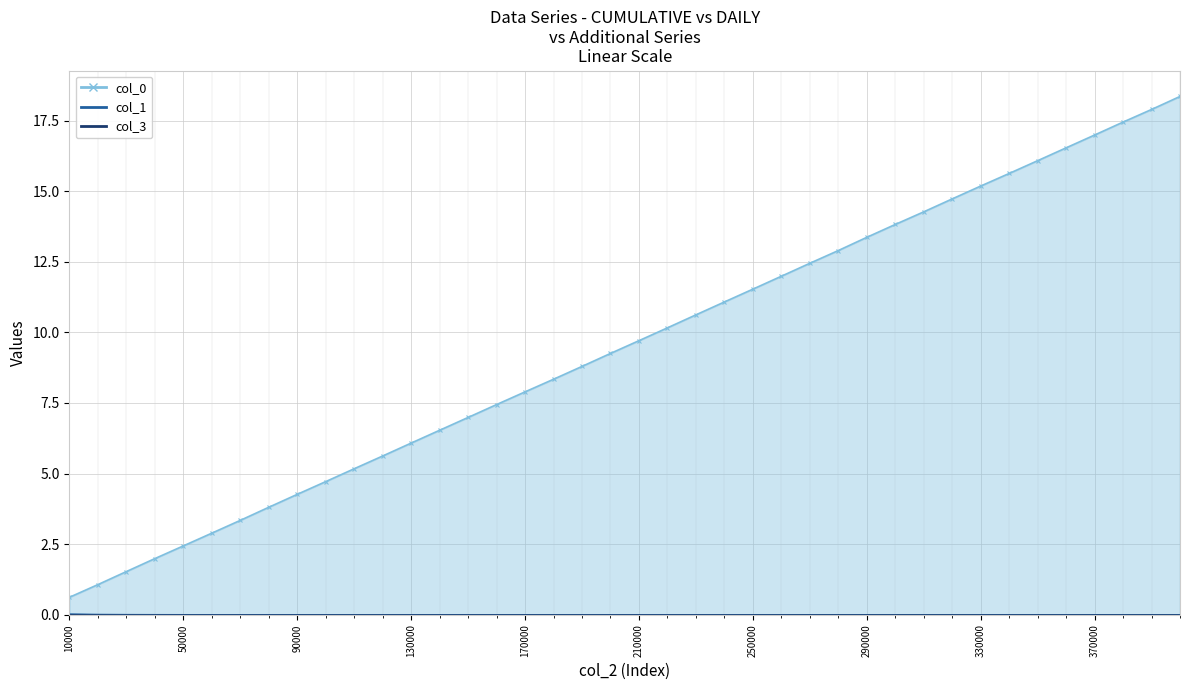

Reading right to left, what are all the values shown in this chart?

col_0: 18.4	17.9	17.4	17.0	16.5	16.1	15.6	15.2	14.7	14.3	13.8	13.4	12.9	12.4	12.0	11.5	11.1	10.6	10.2	9.7	9.3	8.8	8.3	7.9	7.4	7.0	6.5	6.1	5.6	5.2	4.7	4.3	3.8	3.3	2.9	2.4	2.0	1.5	1.1	0.6
col_1: 0.0	0.0	0.0	0.0	0.0	0.0	0.0	0.0	0.0	0.0	0.0	0.0	0.0	0.0	0.0	0.0	0.0	0.0	0.0	0.0	0.0	0.0	0.0	0.0	0.0	0.0	0.0	0.0	0.0	0.0	0.0	0.0	0.0	0.0	0.0	0.0	0.0	0.0	0.0	0.0
col_3: 0.0	0.0	0.0	0.0	0.0	0.0	0.0	0.0	0.0	0.0	0.0	0.0	0.0	0.0	0.0	0.0	0.0	0.0	0.0	0.0	0.0	0.0	0.0	0.0	0.0	0.0	0.0	0.0	0.0	0.0	0.0	0.0	0.0	0.0	0.0	0.0	0.0	0.0	0.0	0.0